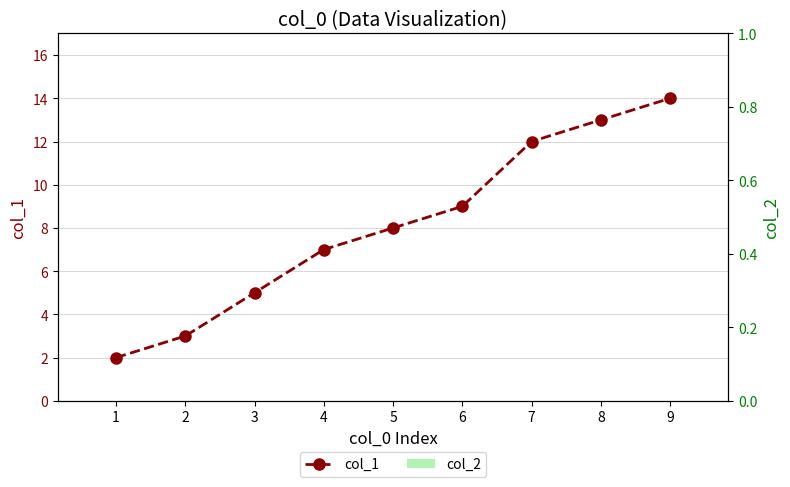

Which category has the lowest value across all series?

1